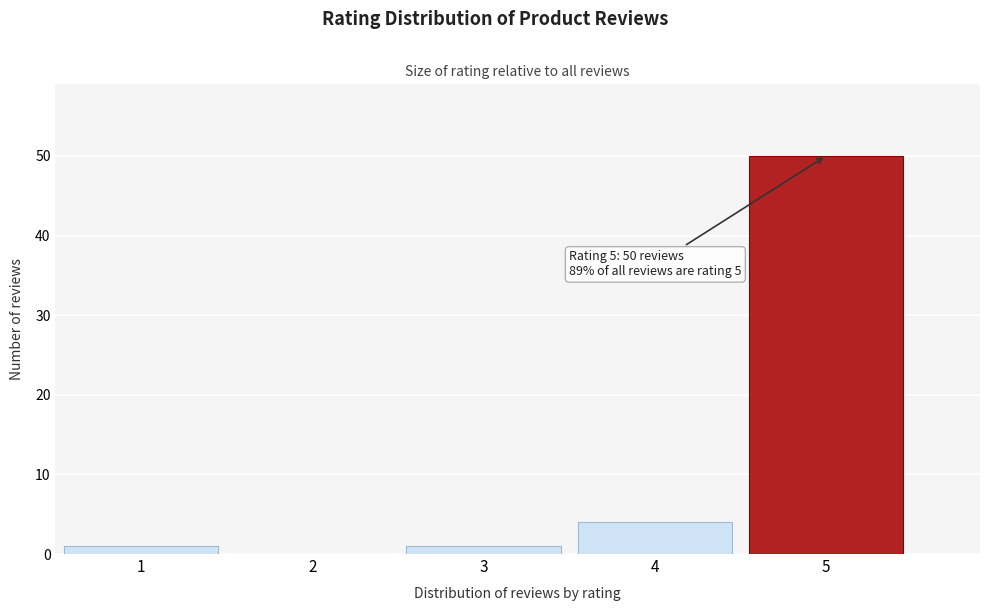

Reading left to right, list all the values displayed in this chart.

1=1	2=0	3=1	4=4	5=50